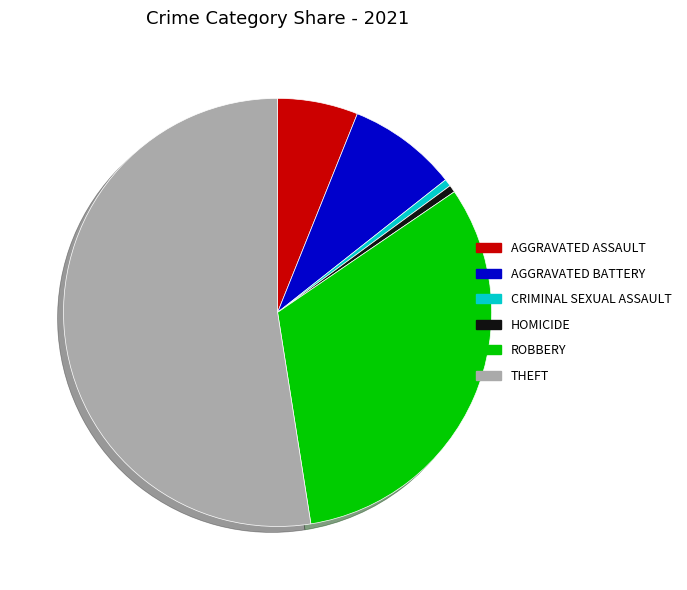

Does any single category account for the majority?

Yes